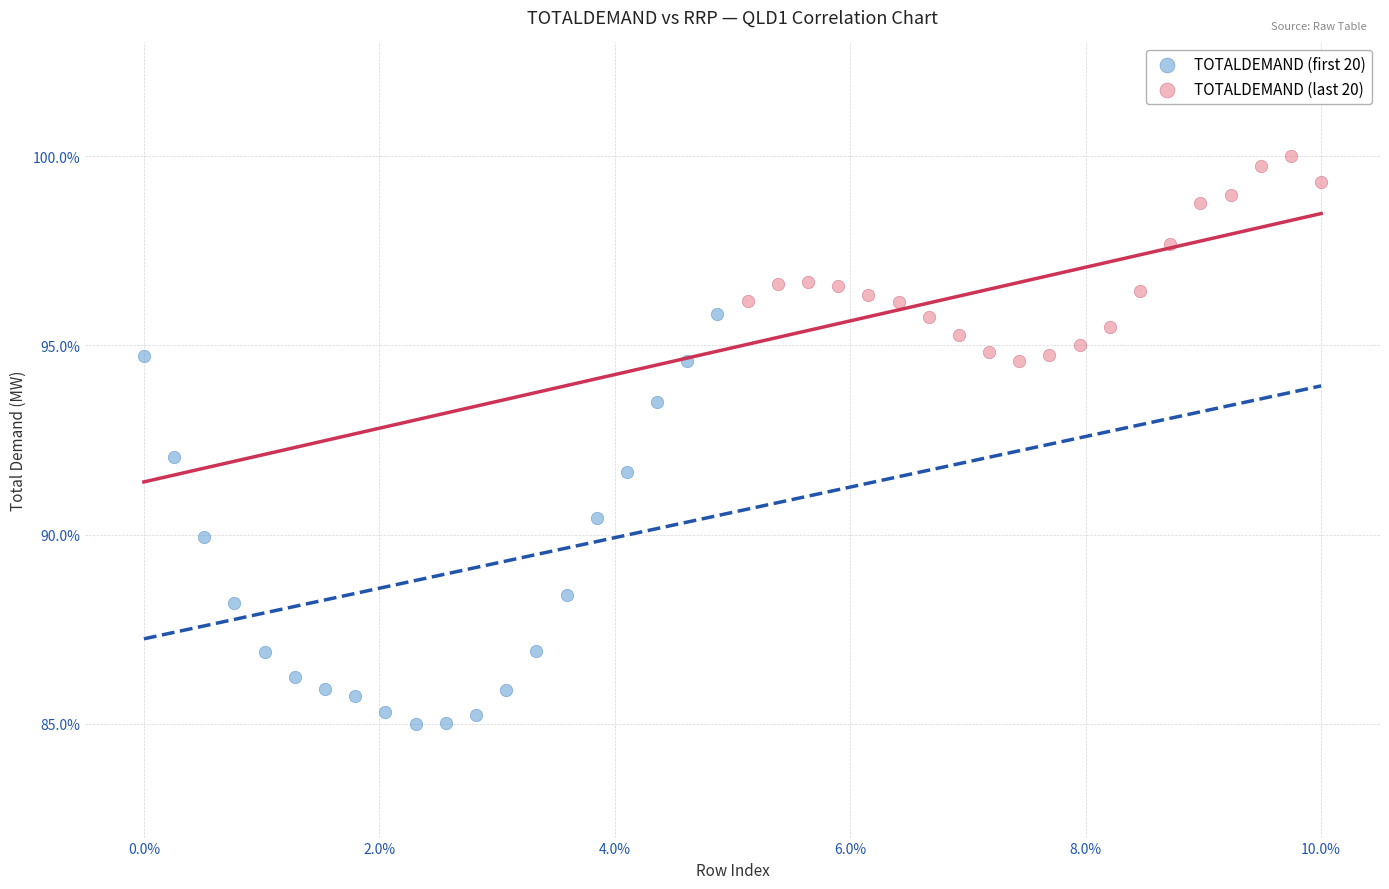

Which series contains the lowest Y value?

TOTALDEMAND (first 20)